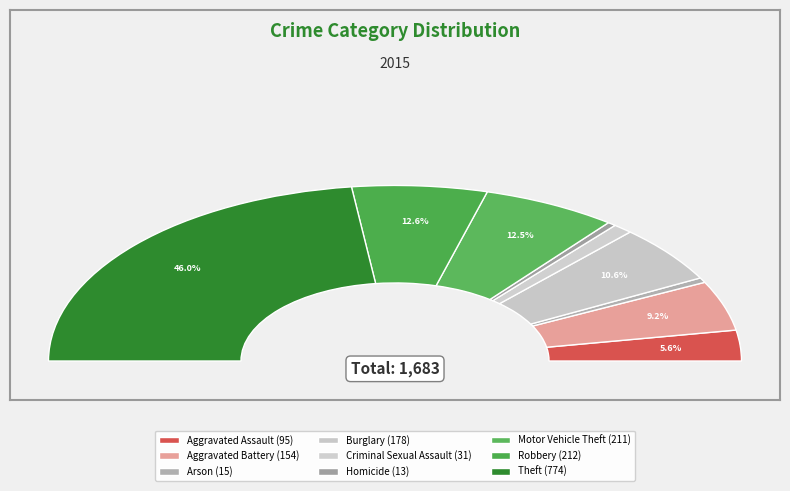

Count the number of slices in the pie.

9